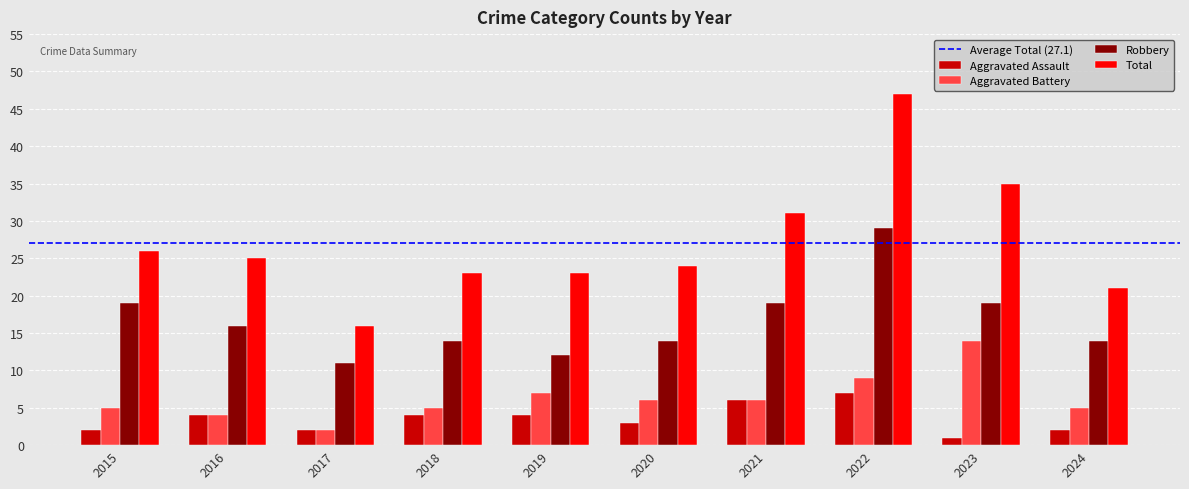

Which series has the largest total across all categories?

Total